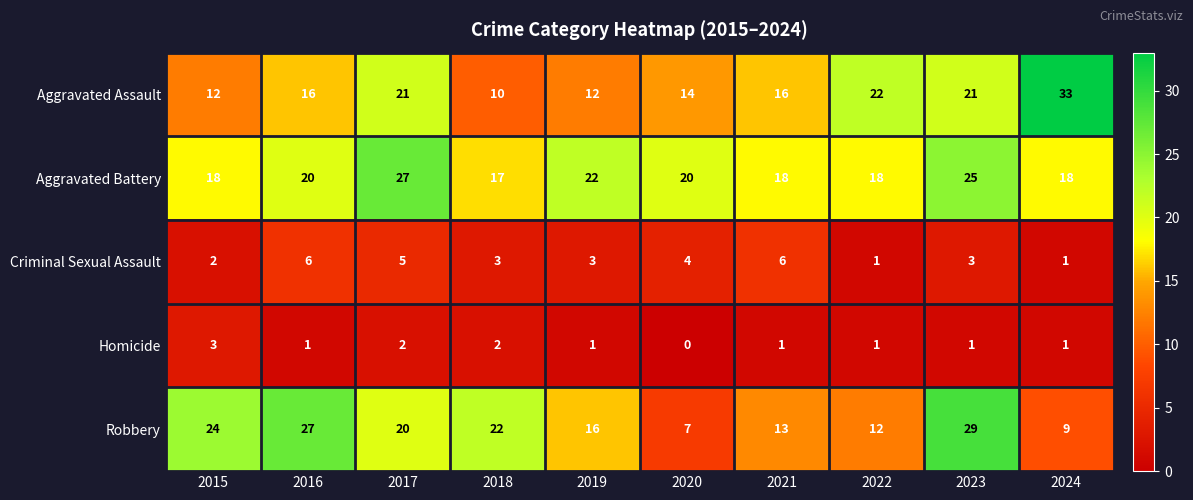

At which category is the sum across all series the highest?

2023